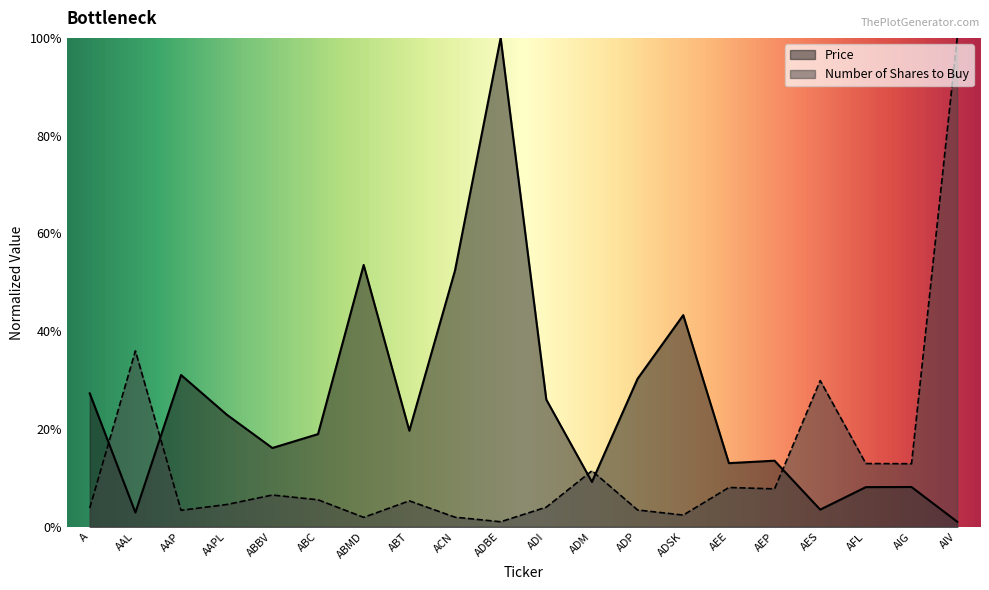

At how many categories does at least one series exceed 0?

20